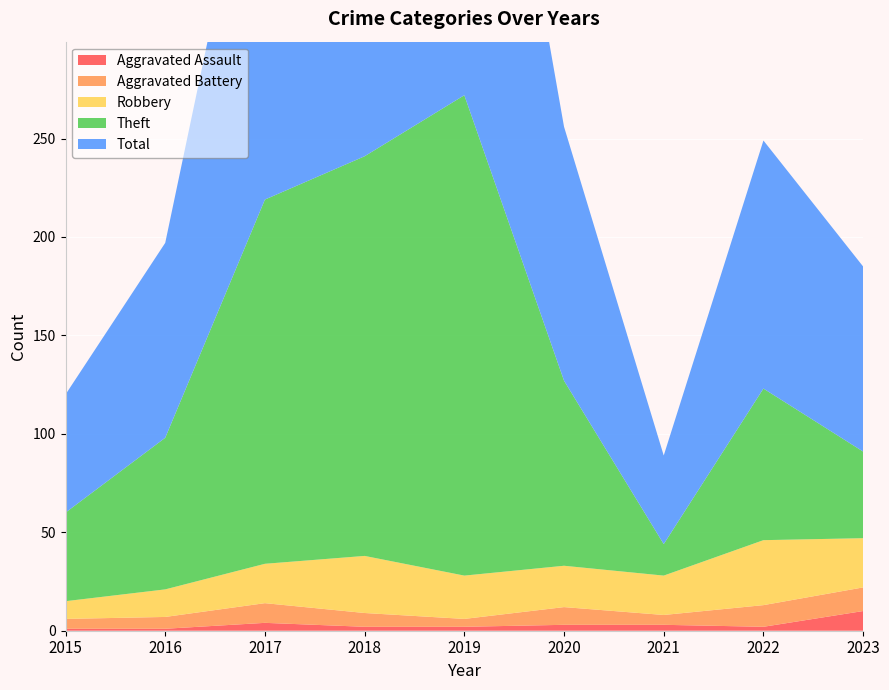

Reading right to left, list all the values displayed in this chart.

Aggravated Assault: 10	2	3	3	2	2	4	1	1
Aggravated Battery: 12	11	5	9	4	7	10	6	5
Robbery: 25	33	20	21	22	29	20	14	9
Theft: 44	77	16	94	244	203	185	77	45
Total: 94	126	45	129	272	241	219	99	60